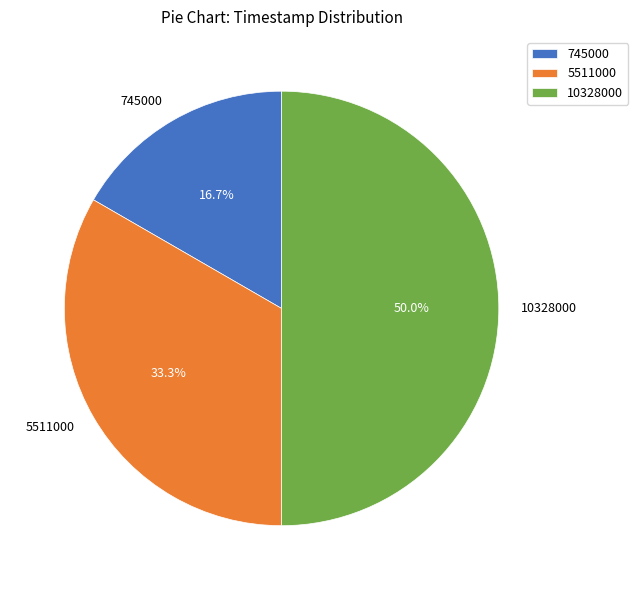

How many slices are in this pie chart?

3